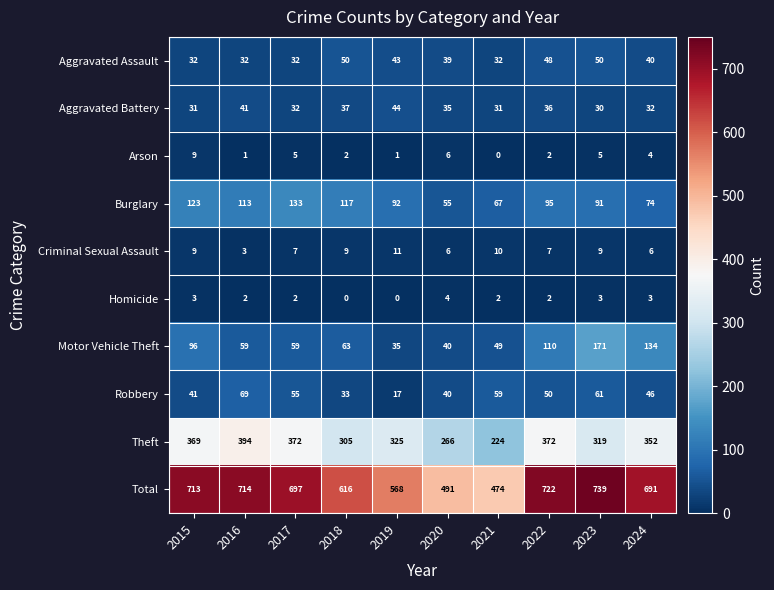

Is it true that Theft equals 394 at 2016?

True